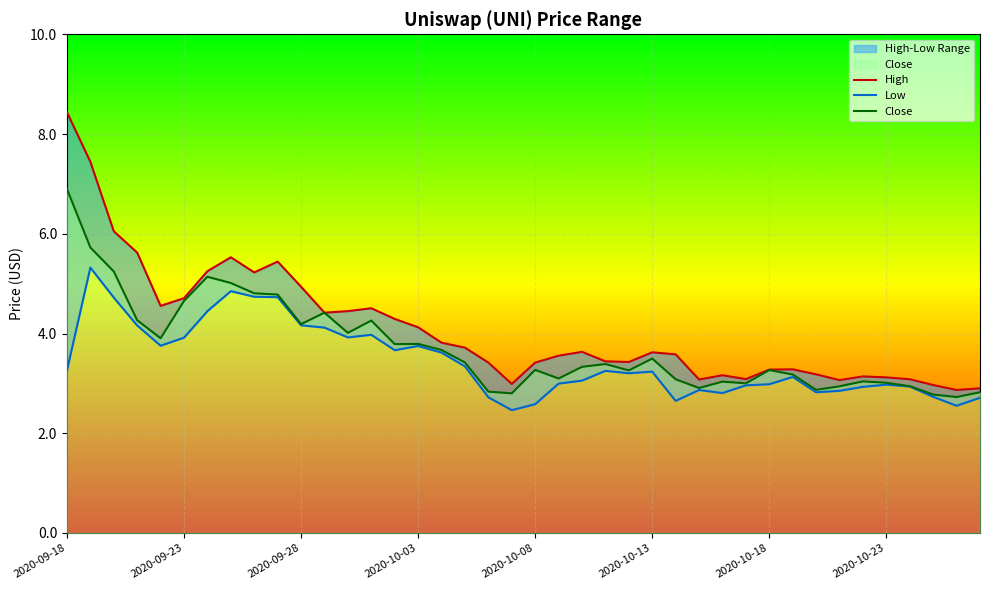

Which has a higher value, 36 or 10?

10